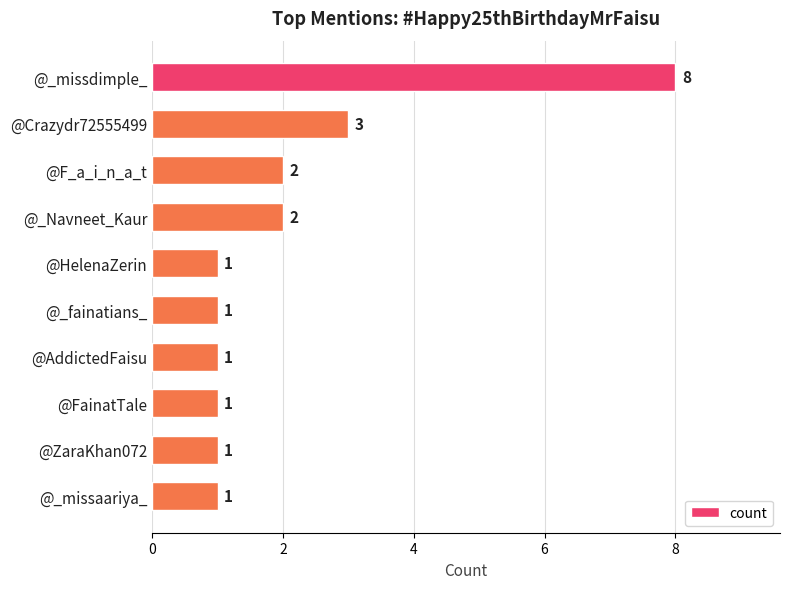

What is the change in value from @_missdimple_ to @AddictedFaisu?

-7